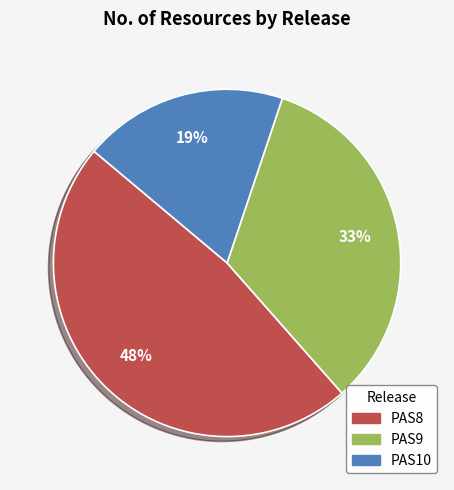

Rank the categories by value from lowest to highest.

PAS10, PAS9, PAS8